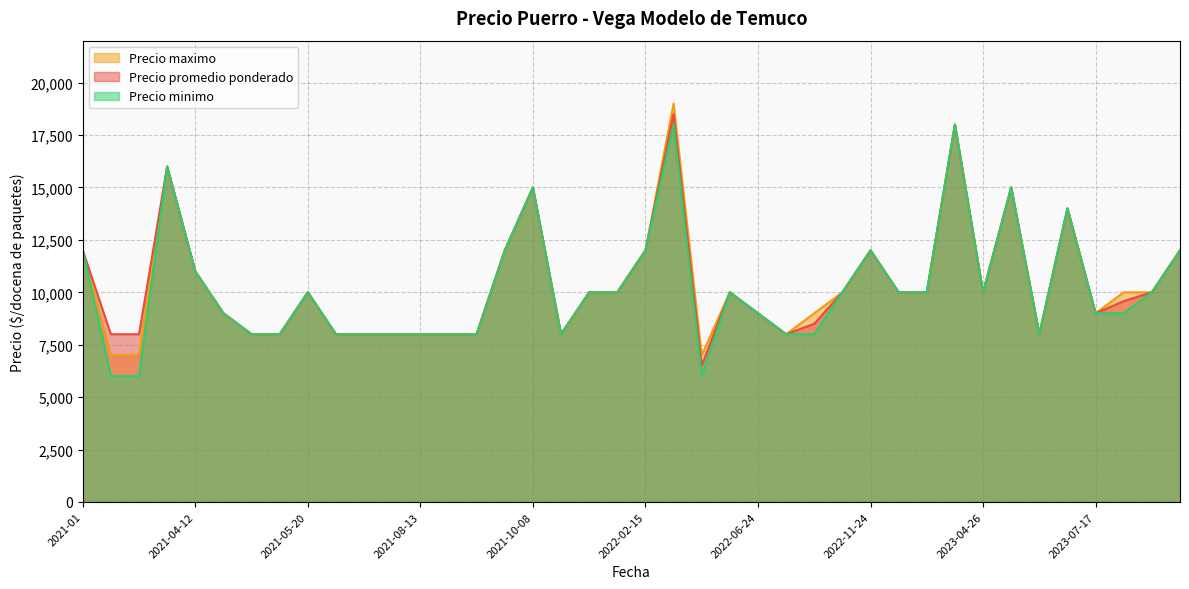

Reading left to right, transcribe all the data shown in this chart.

Precio promedio ponderado: 2021-01=12000	2021-03-04=8000	2021-03-24=8000	2021-03-25=16000	2021-04-12=11000	2021-04-19=9000	2021-04-20=8000	2021-05-14=8000	2021-05-20=10000	2021-05-26=8000	2021-06-25=8000	2021-06-30=8000	2021-08-13=8000	2021-08-25=8000	2021-09-23=8000	2021-09-27=12000	2021-10-08=15000	2021-10-18=8000	2021-11-12=10000	2021-11-29=10000	2022-02-15=12000	2022-03-28=18500	2022-05-23=6500	2022-05-26=10000	2022-06-24=9000	2022-08-25=8000	2022-10-11=8500	2022-11-03=10000	2022-11-24=12000	2023-01-06=10000	2023-03-14=10000	2023-03-17=18000	2023-04-26=10000	2023-06-05=15000	2023-06-06=8000	2023-07-04=14000	2023-07-17=9000	2023-08-18=9579	2023-09-25=10000	2023-11-06=12000
Precio minimo: 2021-01=12000	2021-03-04=6000	2021-03-24=6000	2021-03-25=16000	2021-04-12=11000	2021-04-19=9000	2021-04-20=8000	2021-05-14=8000	2021-05-20=10000	2021-05-26=8000	2021-06-25=8000	2021-06-30=8000	2021-08-13=8000	2021-08-25=8000	2021-09-23=8000	2021-09-27=12000	2021-10-08=15000	2021-10-18=8000	2021-11-12=10000	2021-11-29=10000	2022-02-15=12000	2022-03-28=18000	2022-05-23=6000	2022-05-26=10000	2022-06-24=9000	2022-08-25=8000	2022-10-11=8000	2022-11-03=10000	2022-11-24=12000	2023-01-06=10000	2023-03-14=10000	2023-03-17=18000	2023-04-26=10000	2023-06-05=15000	2023-06-06=8000	2023-07-04=14000	2023-07-17=9000	2023-08-18=9000	2023-09-25=10000	2023-11-06=12000
Precio maximo: 2021-01=12000	2021-03-04=7000	2021-03-24=7000	2021-03-25=16000	2021-04-12=11000	2021-04-19=9000	2021-04-20=8000	2021-05-14=8000	2021-05-20=10000	2021-05-26=8000	2021-06-25=8000	2021-06-30=8000	2021-08-13=8000	2021-08-25=8000	2021-09-23=8000	2021-09-27=12000	2021-10-08=15000	2021-10-18=8000	2021-11-12=10000	2021-11-29=10000	2022-02-15=12000	2022-03-28=19000	2022-05-23=7000	2022-05-26=10000	2022-06-24=9000	2022-08-25=8000	2022-10-11=9000	2022-11-03=10000	2022-11-24=12000	2023-01-06=10000	2023-03-14=10000	2023-03-17=18000	2023-04-26=10000	2023-06-05=15000	2023-06-06=8000	2023-07-04=14000	2023-07-17=9000	2023-08-18=10000	2023-09-25=10000	2023-11-06=12000